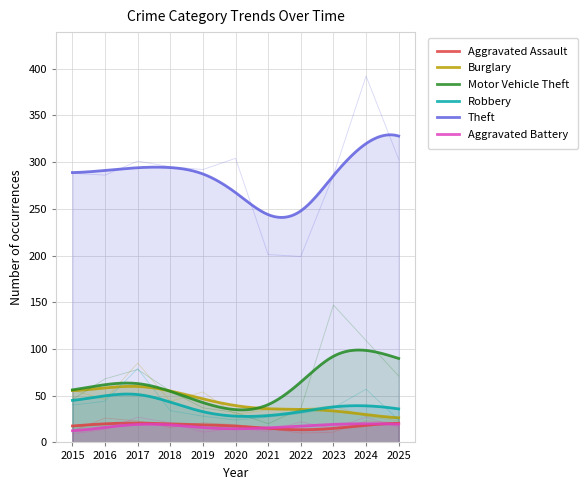

What is the value of the Burglary point at the 3rd from the left?

85